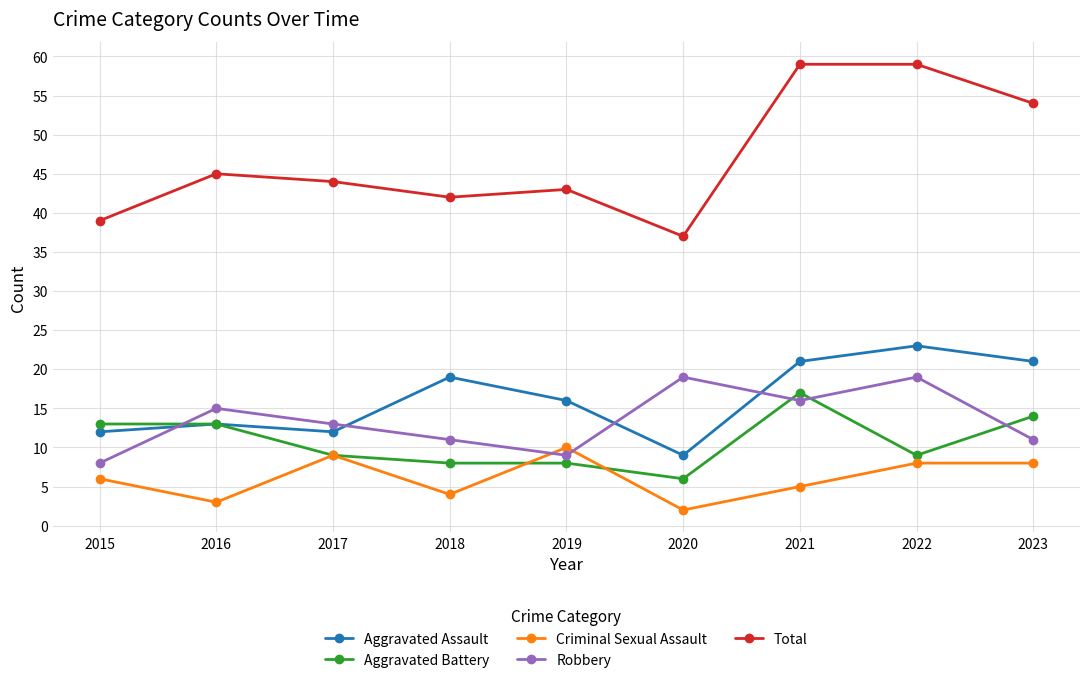

What is the difference between the highest and lowest values at 2022?

51